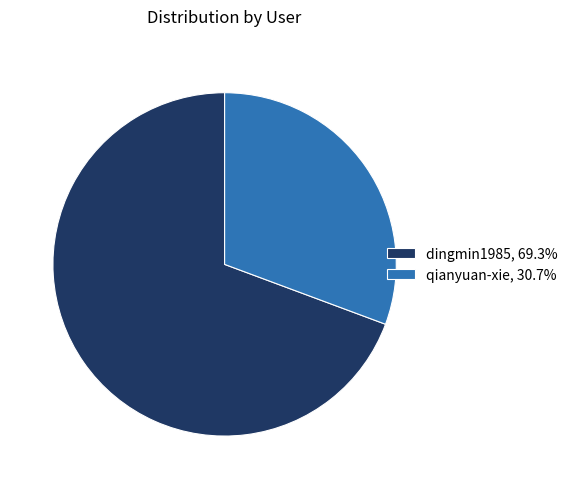

Combined, do dingmin1985, 69.3% and qianyuan-xie, 30.7% account for over 50%?

Yes